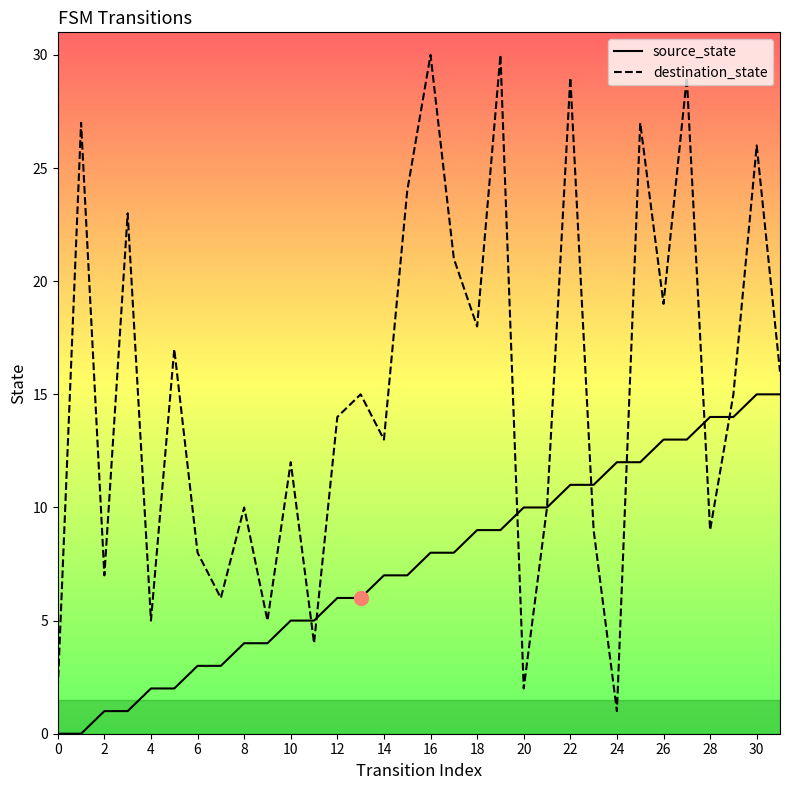

Rank the series by their average value, from highest to lowest.

destination_state, source_state